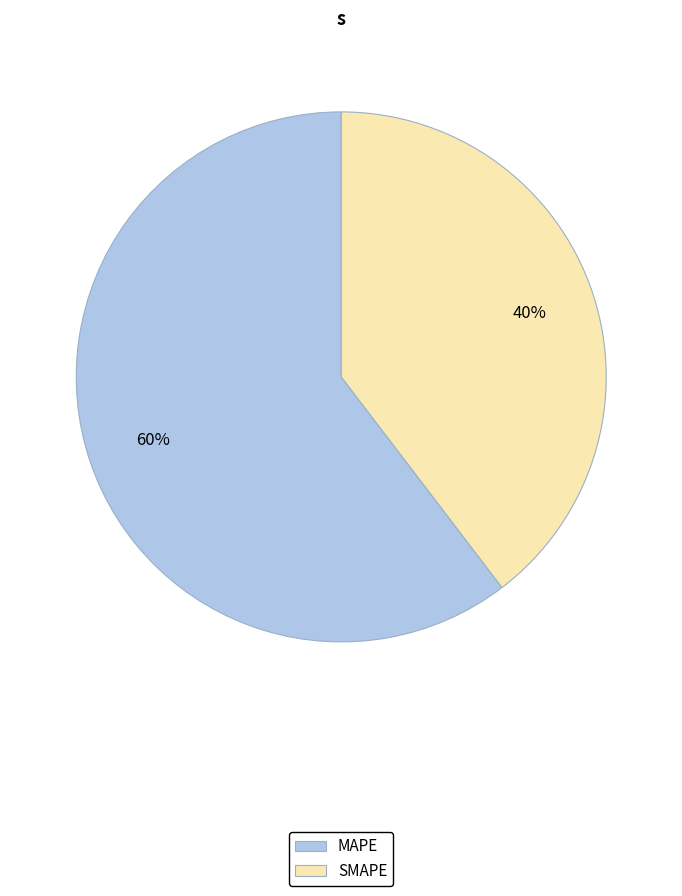

To the nearest percent, what portion does SMAPE represent?

40%